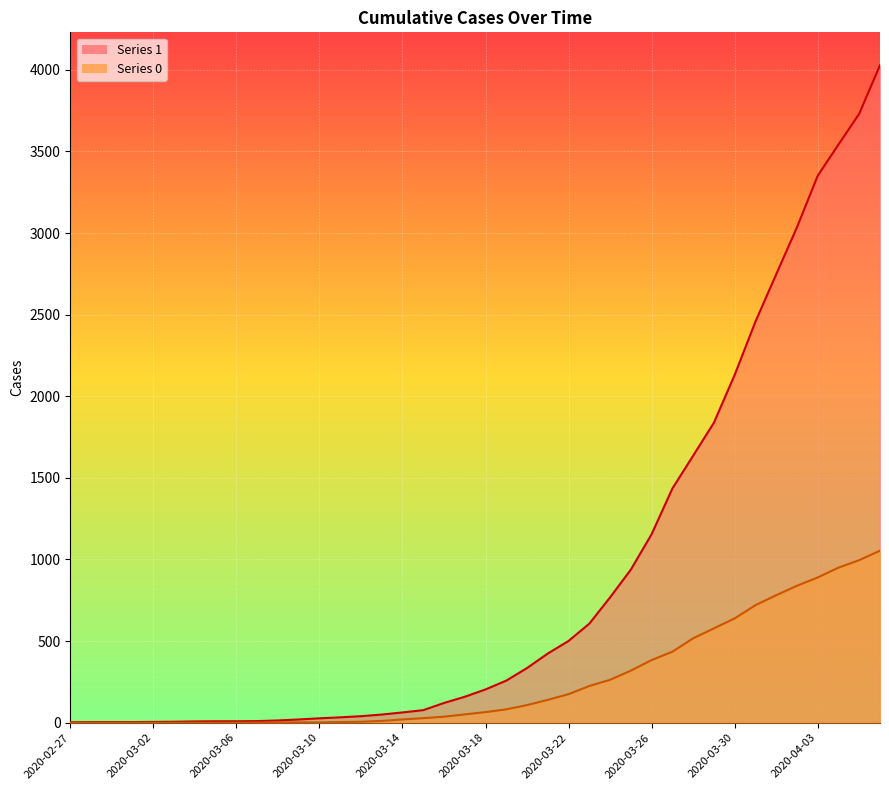

True or false: 1 has more than 0 interior local peaks.

False